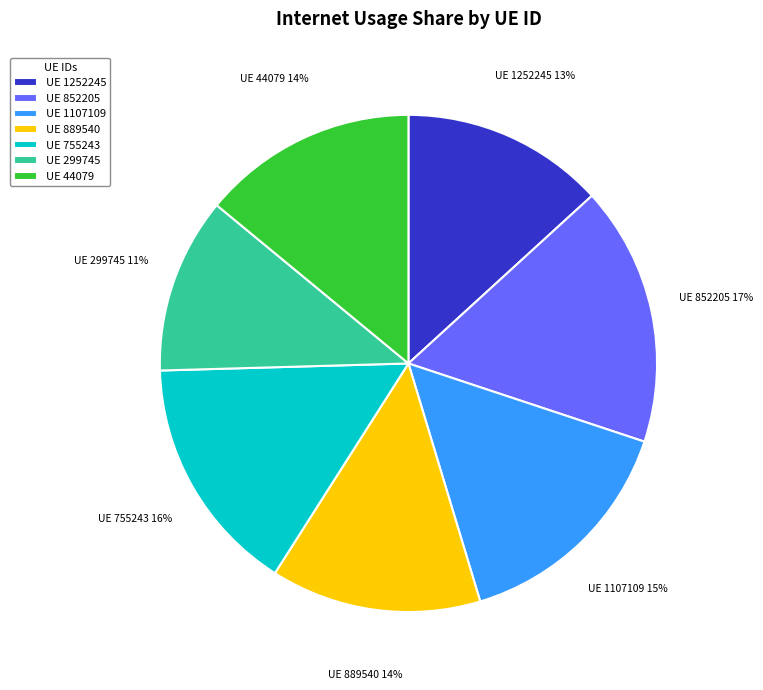

To the nearest percent, what is the combined percentage of UE 44079 and UE 889540?

28%